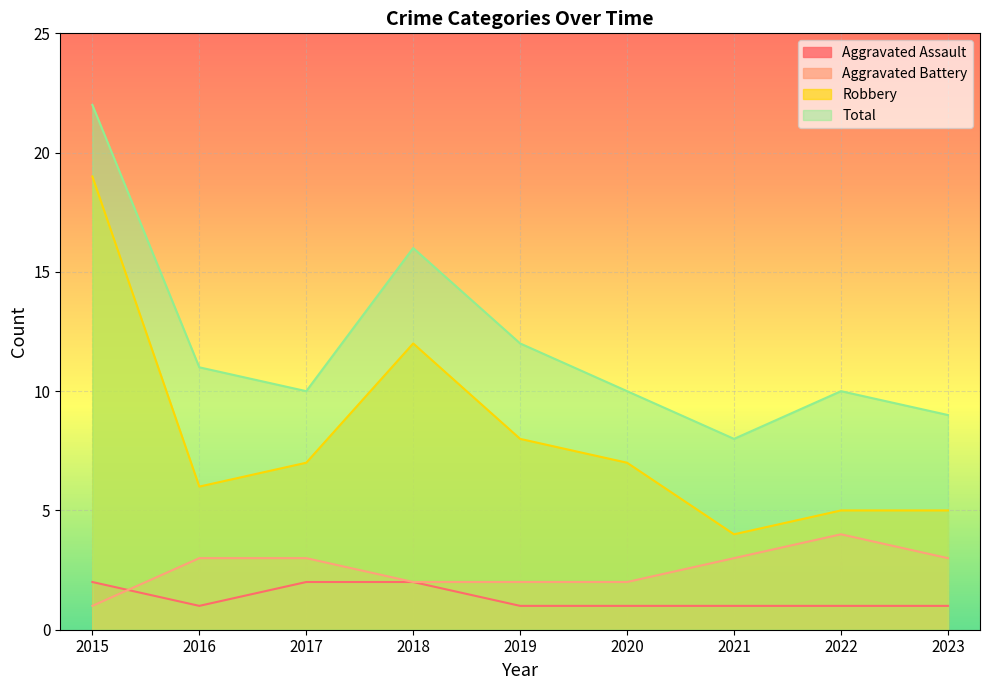

At which label does Total first exceed 10?

2015